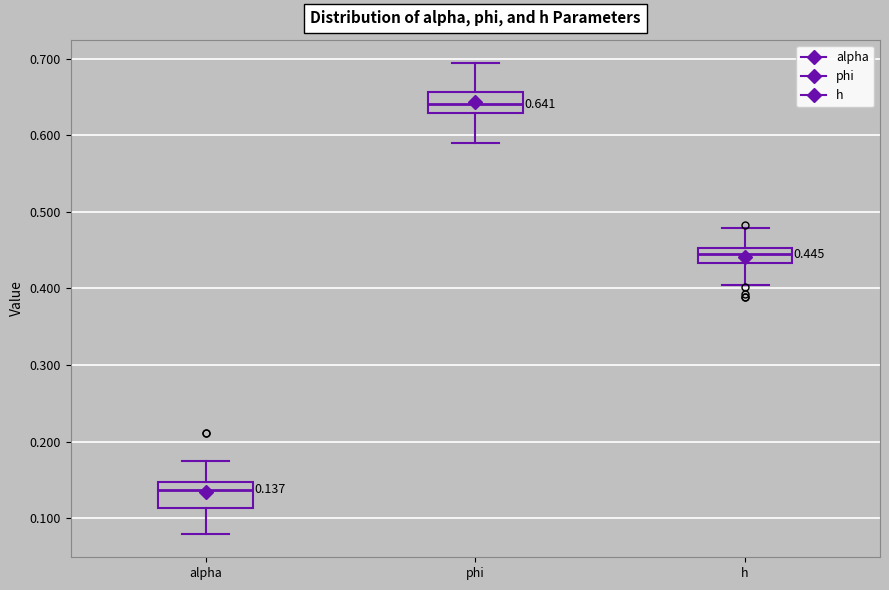

Which box's median line is the lowest?

alpha